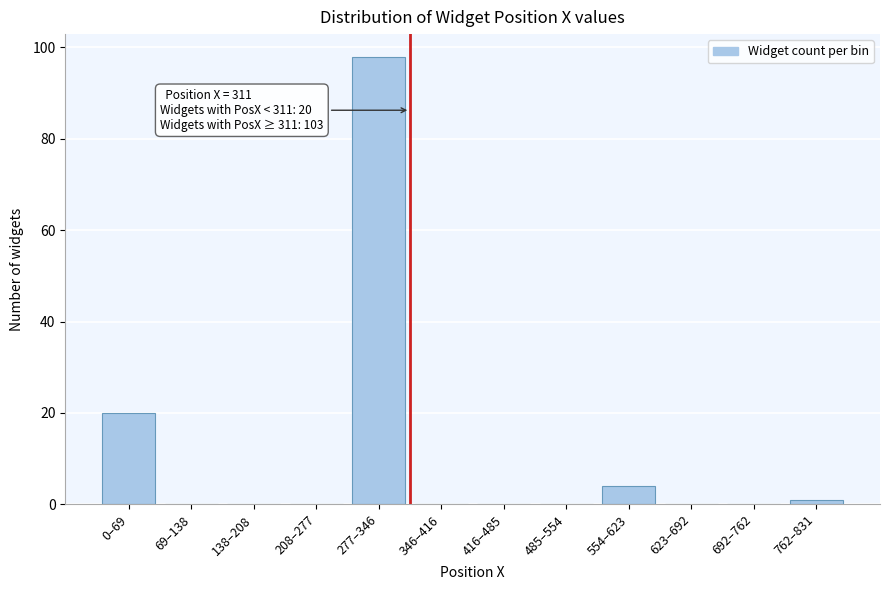

Reading left to right, transcribe all the data shown in this chart.

0–69=20	69–138=0	138–208=0	208–277=0	277–346=98	346–416=0	416–485=0	485–554=0	554–623=4	623–692=0	692–762=0	762–831=1